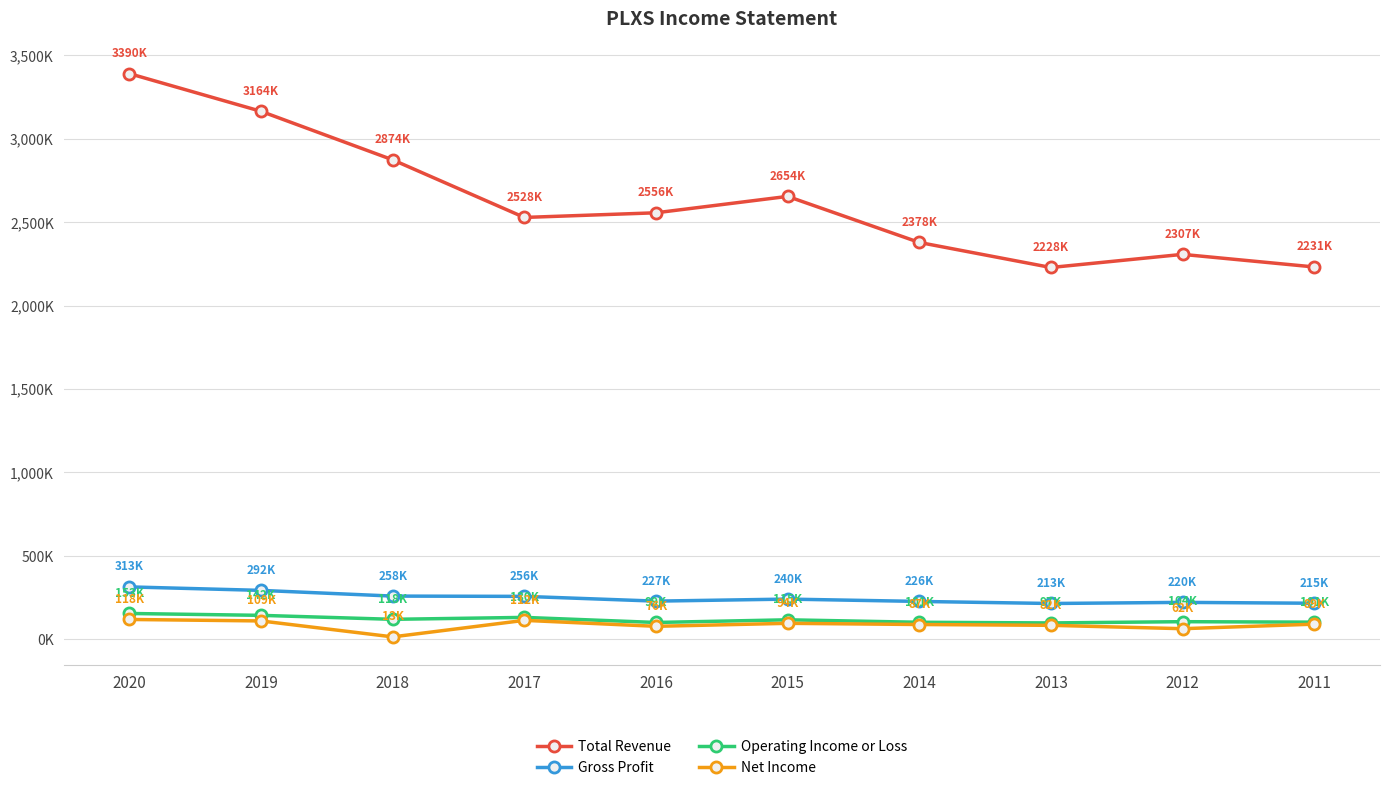

What are all the series names shown in the legend?

Total Revenue, Gross Profit, Operating Income or Loss, Net Income